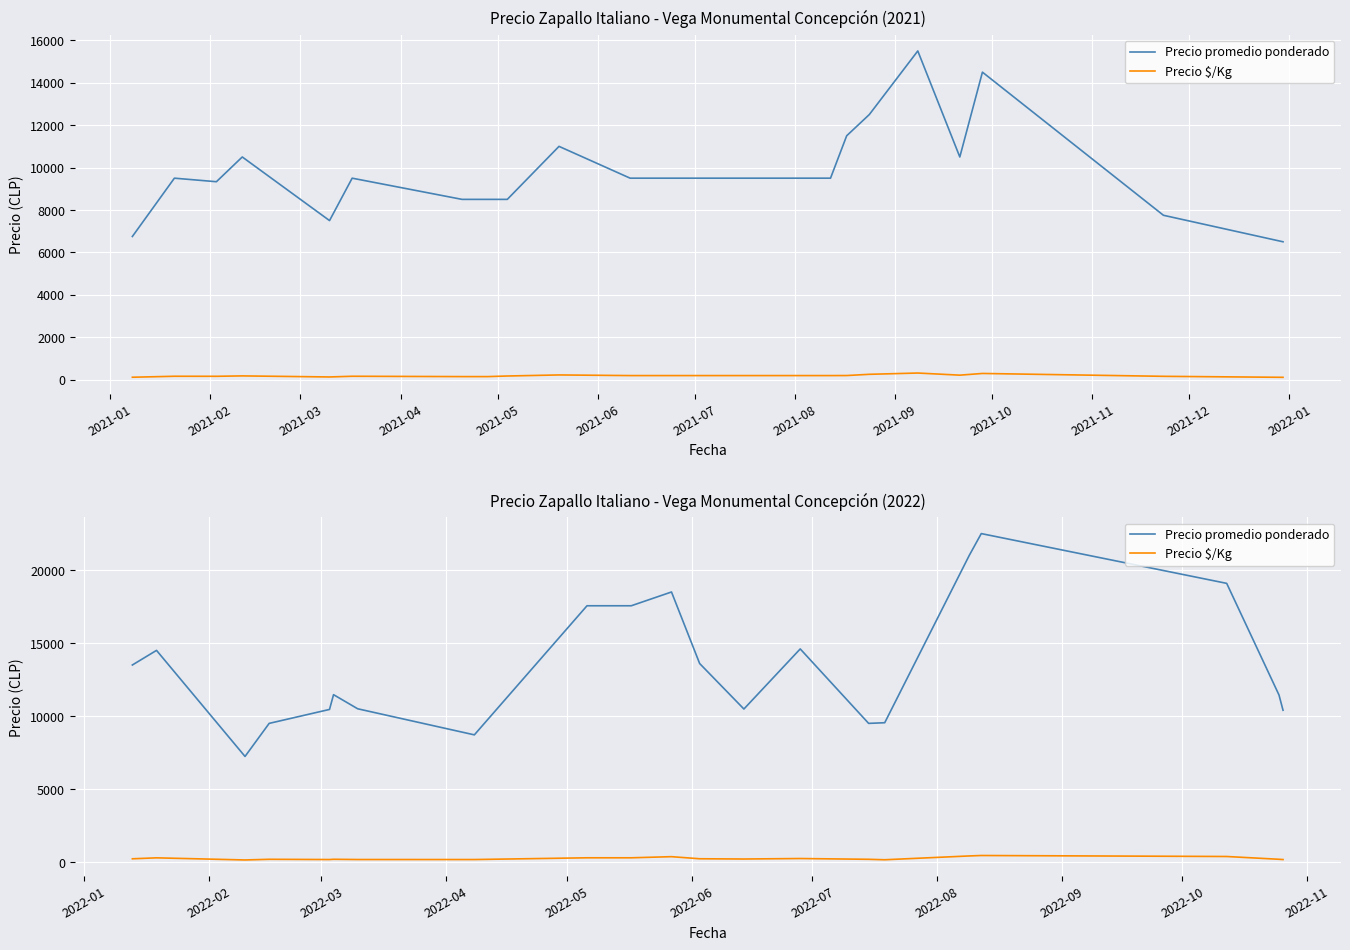

In Precio $/Kg, how many points are higher than both neighbors (excluding endpoints)?

6